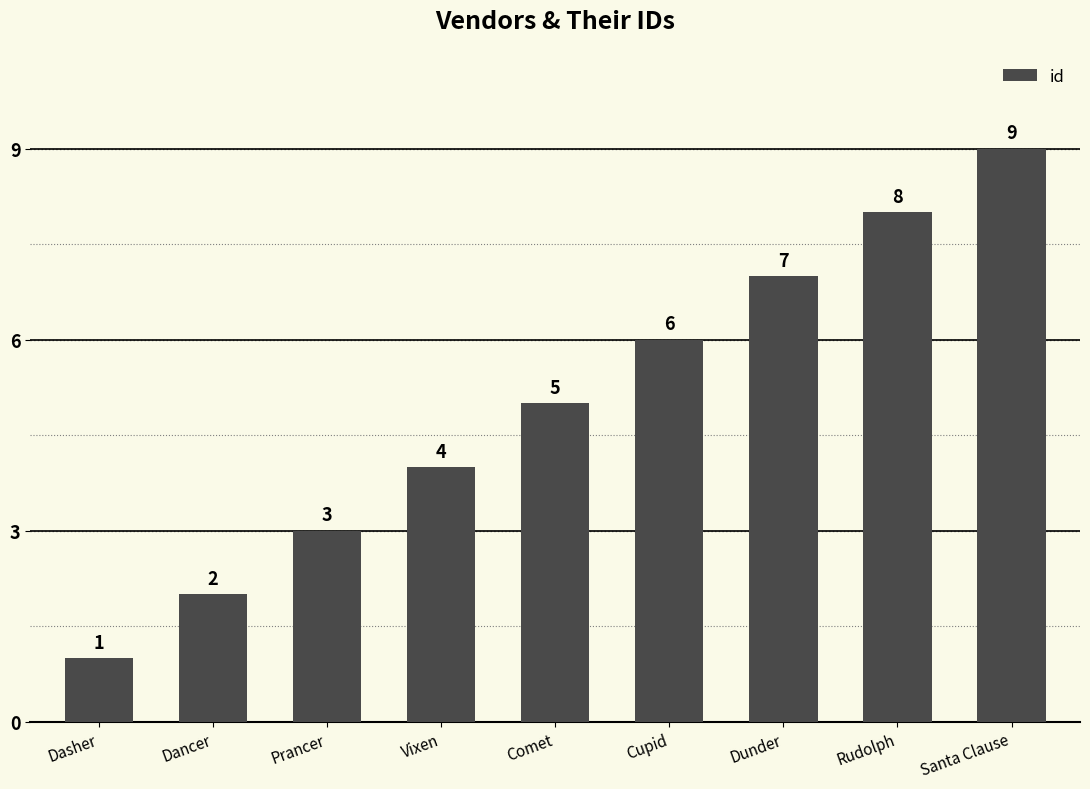

The value at Rudolph is 3. True or false?

False